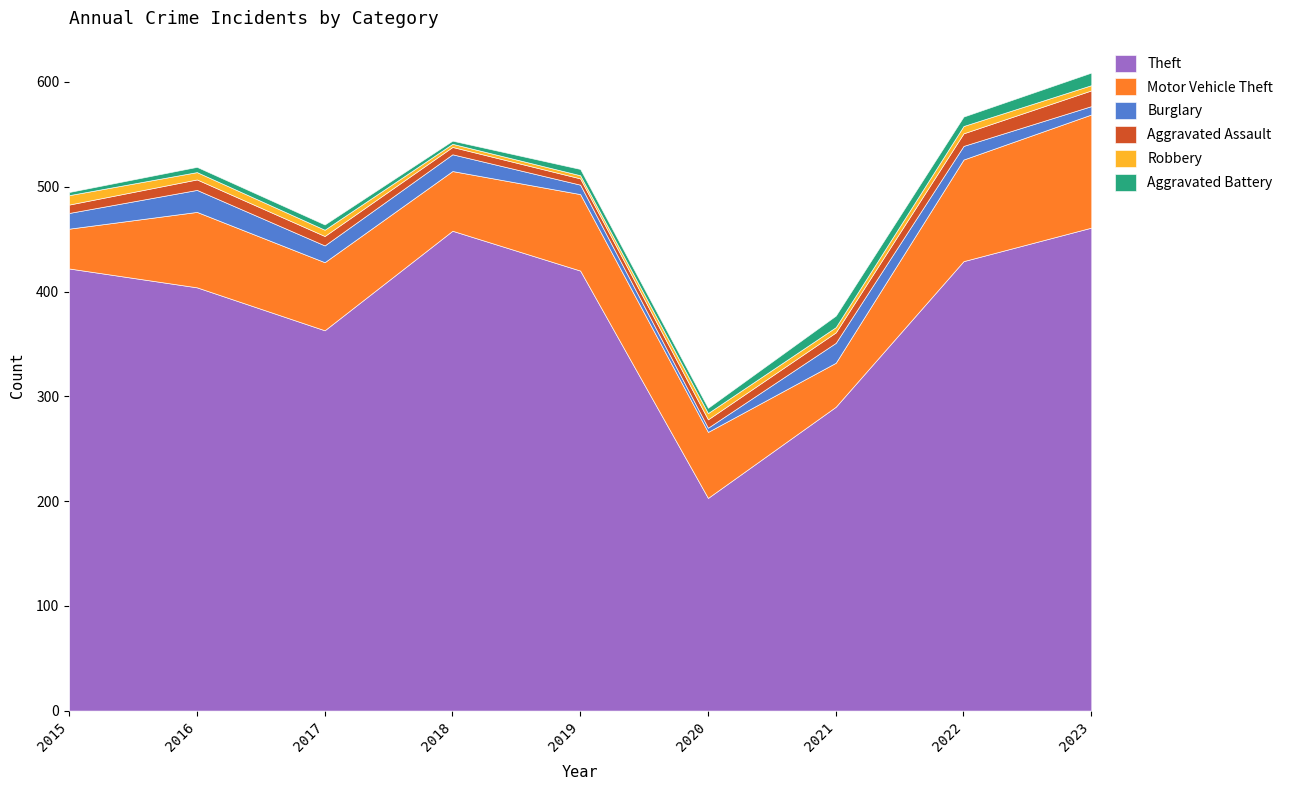

Which category has the lowest value in the Motor Vehicle Theft series?

2015